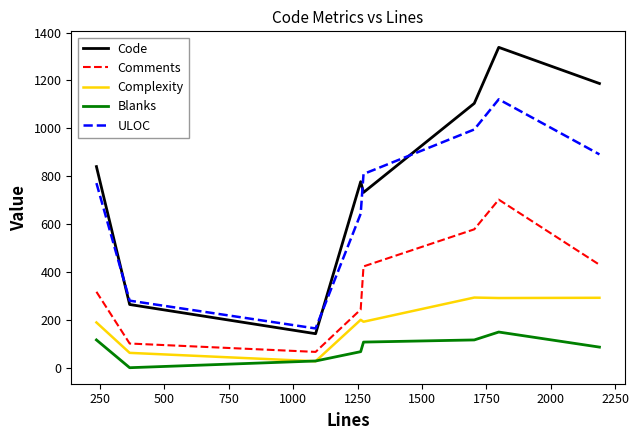

True or false: Complexity and Comments cross at least once.

False